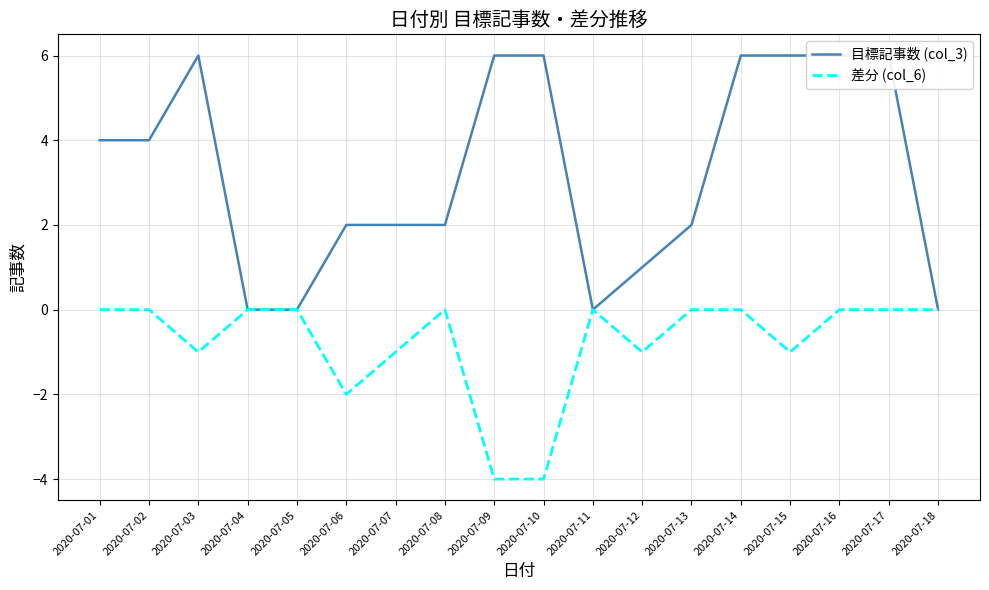

What is the lowest value of the 差分 (col_6) series?

-4